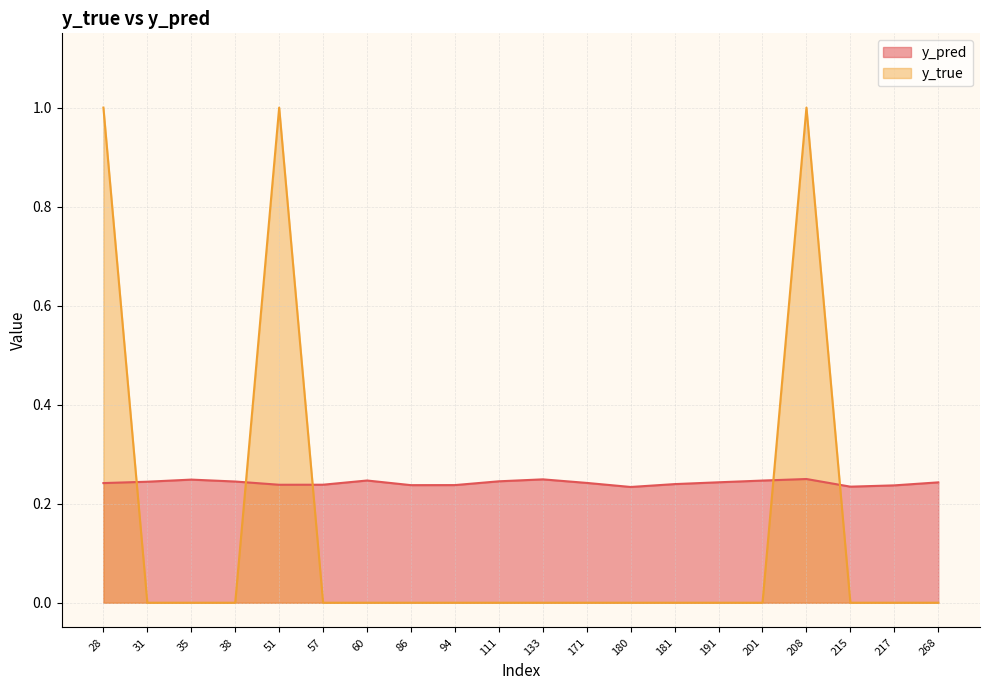

Reading right to left, transcribe all the data shown in this chart.

y_pred: 268=0.2	217=0.2	215=0.2	208=0.2	201=0.2	191=0.2	181=0.2	180=0.2	171=0.2	133=0.2	111=0.2	94=0.2	86=0.2	60=0.2	57=0.2	51=0.2	38=0.2	35=0.2	31=0.2	28=0.2
y_true: 268=0.0	217=0.0	215=0.0	208=1.0	201=0.0	191=0.0	181=0.0	180=0.0	171=0.0	133=0.0	111=0.0	94=0.0	86=0.0	60=0.0	57=0.0	51=1.0	38=0.0	35=0.0	31=0.0	28=1.0